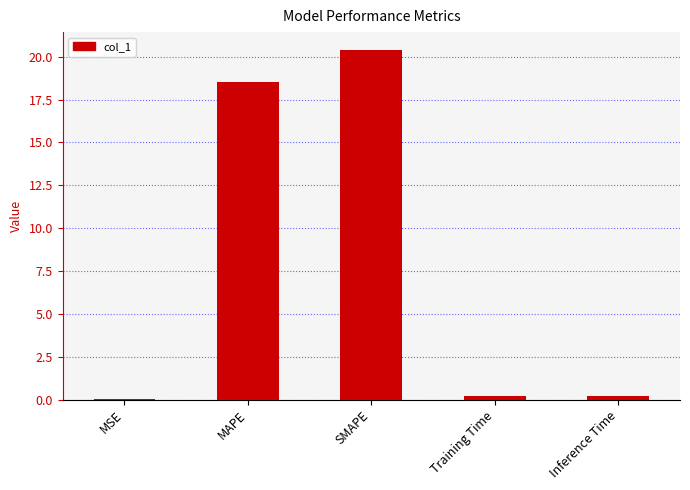

Is it true that the value at SMAPE is 12.4?

False